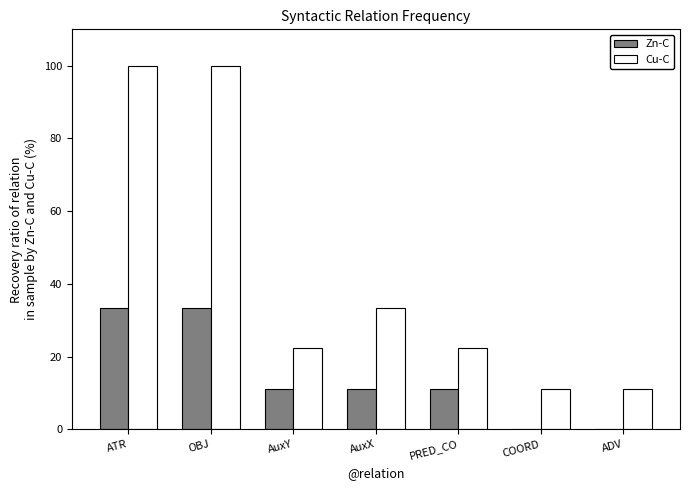

At which label does Zn-C first exceed 11?

ATR